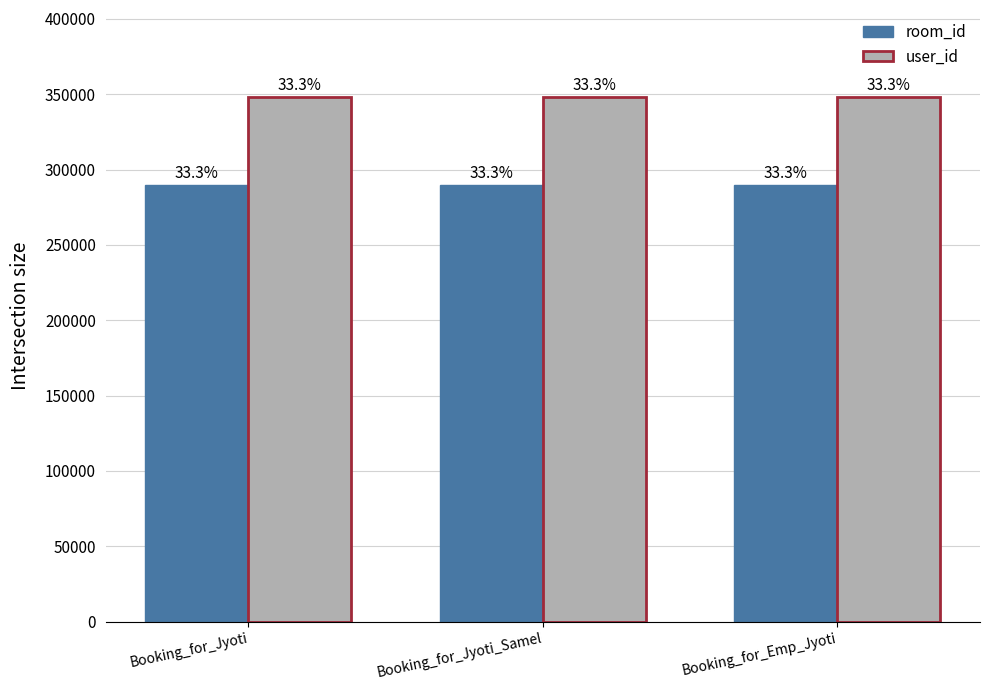

The value of room_id at Booking_for_Emp_Jyoti is 413417.1. True or false?

False